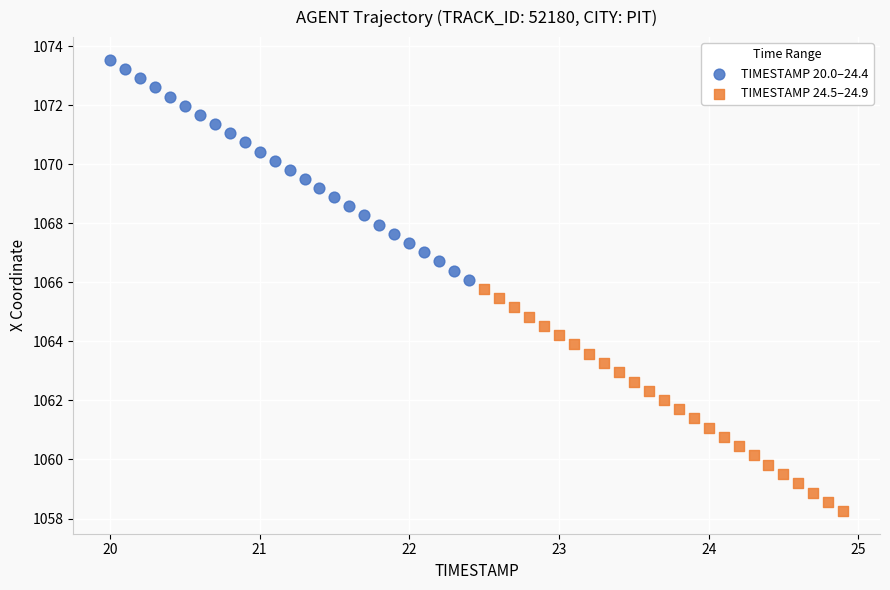

Which series has the widest spread of Y values?

TIMESTAMP 24.5–24.9